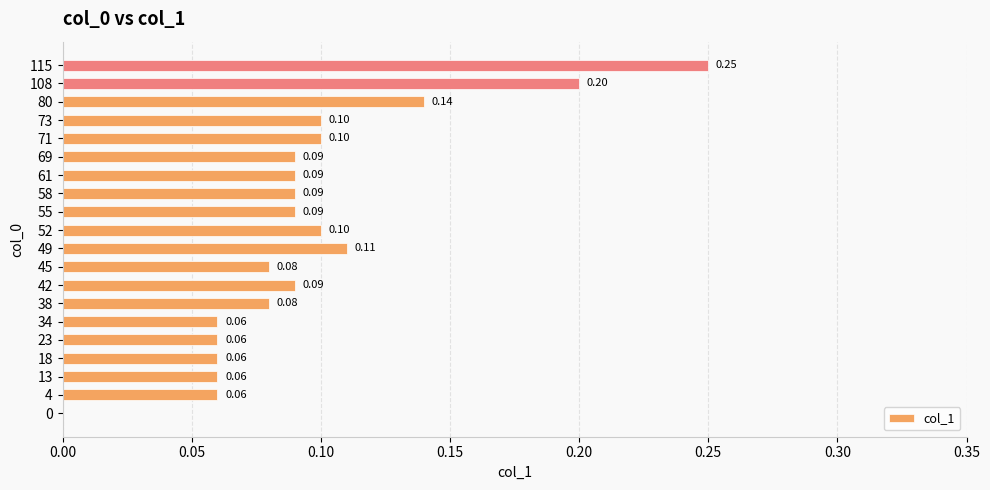

Between 49 and 18, which is larger?

49